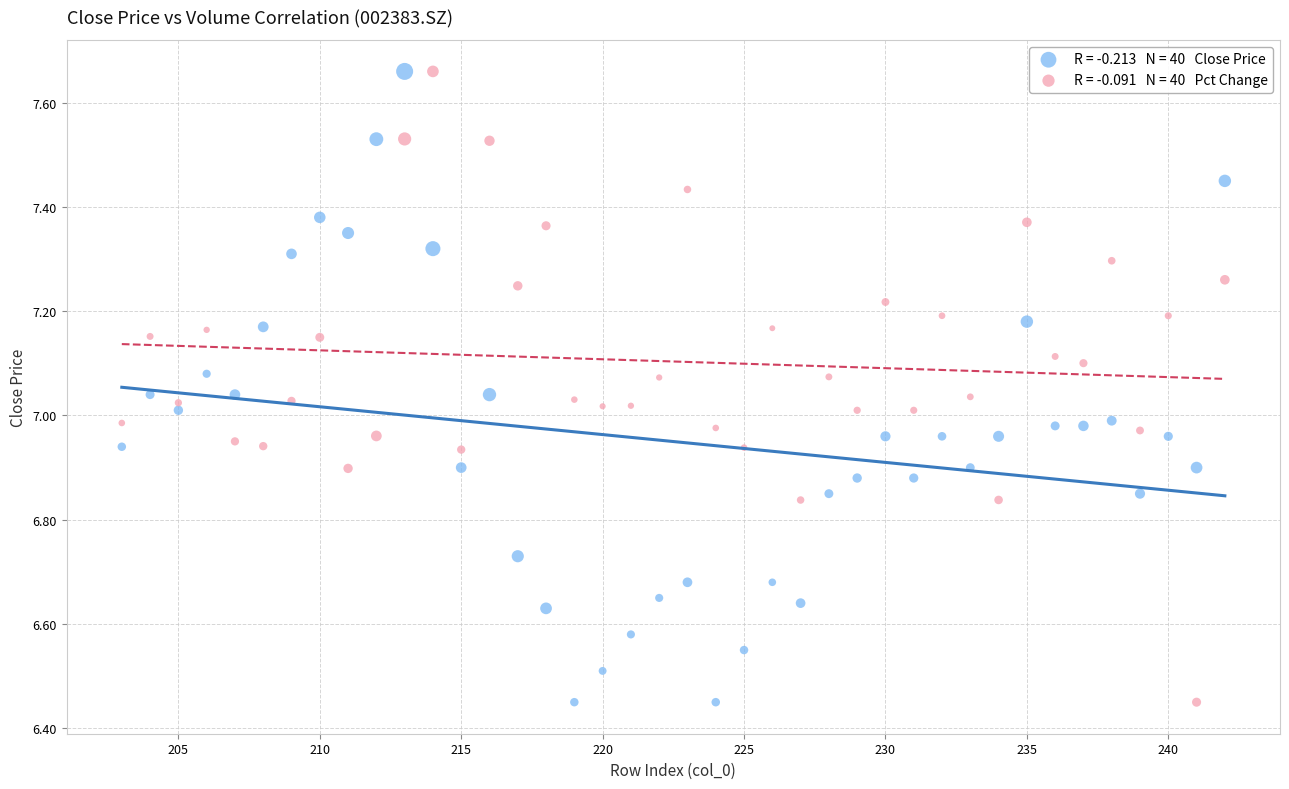

Across all data points, what is the range of Y values (max minus min)?

1.2